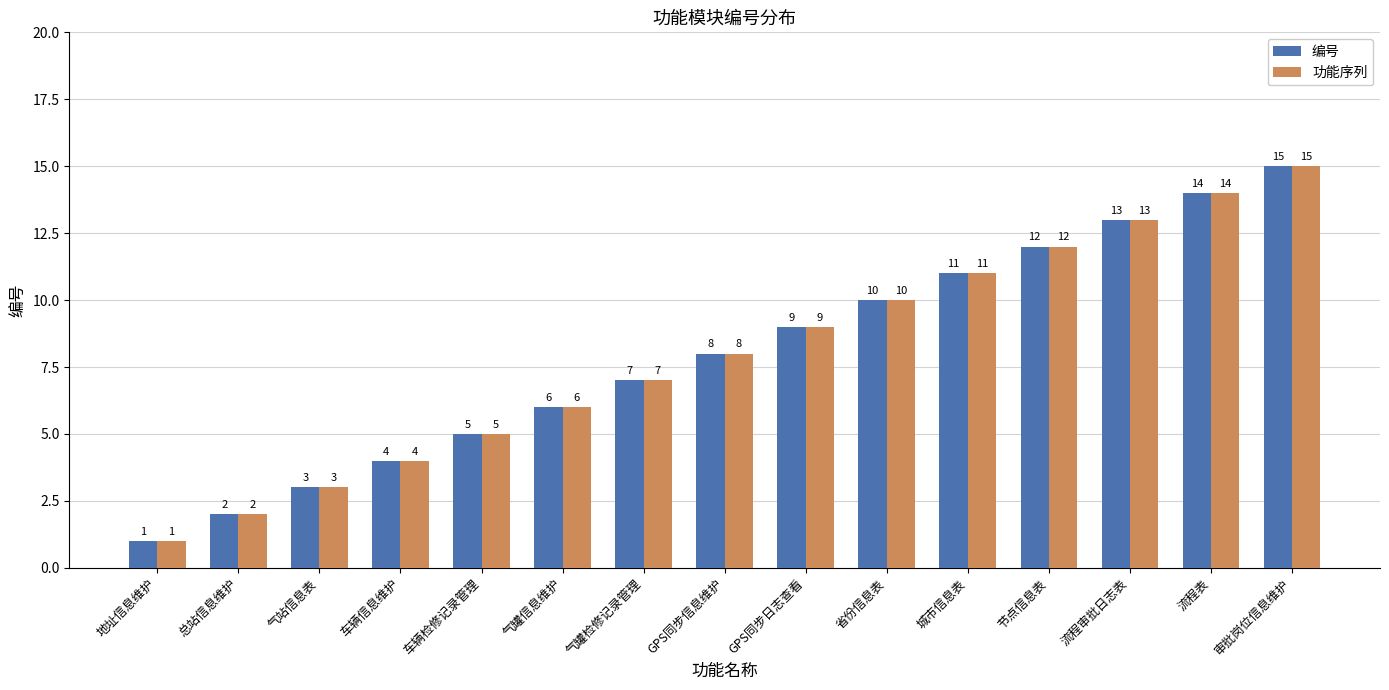

What is the sum of the 编号 values at 车辆信息维护 and 省份信息表?

14